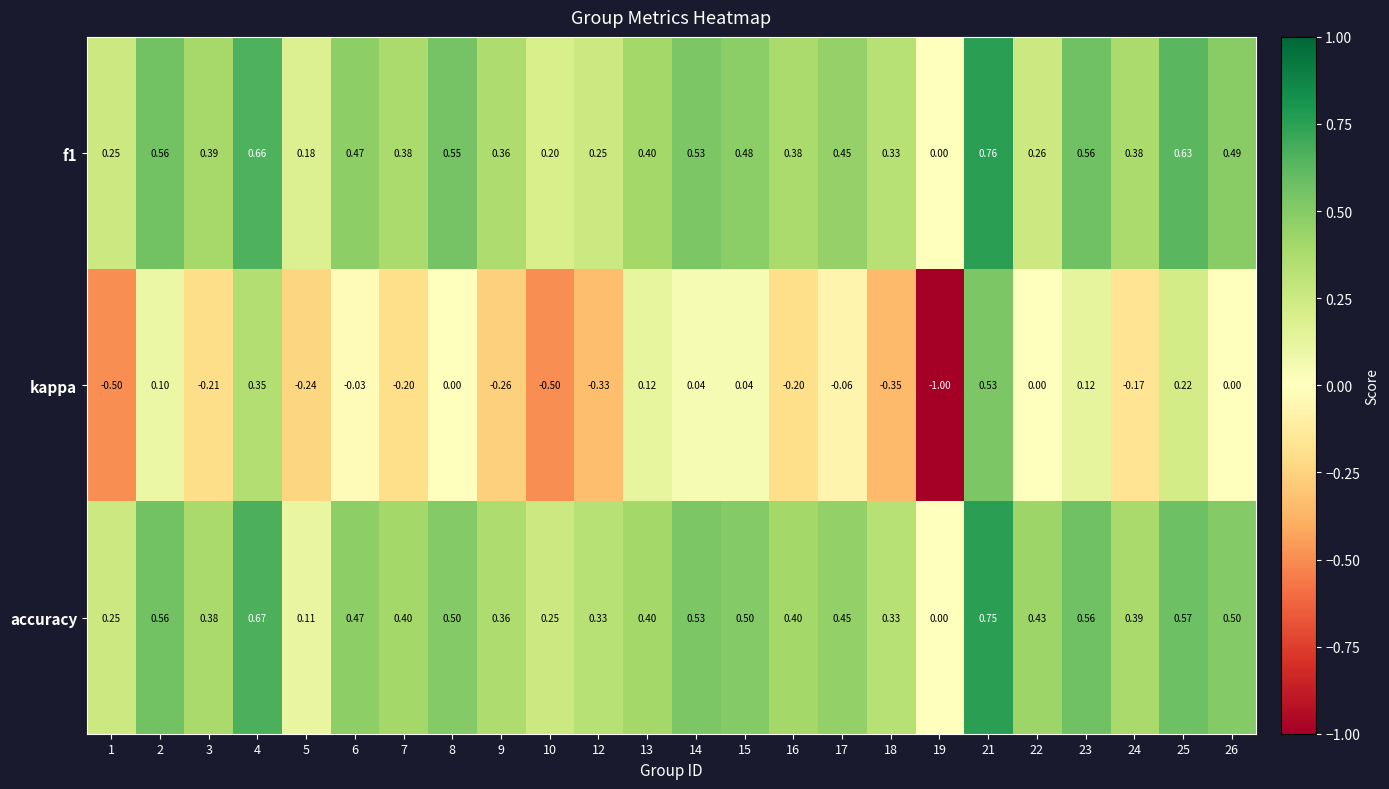

Which series has the largest total across all categories?

accuracy